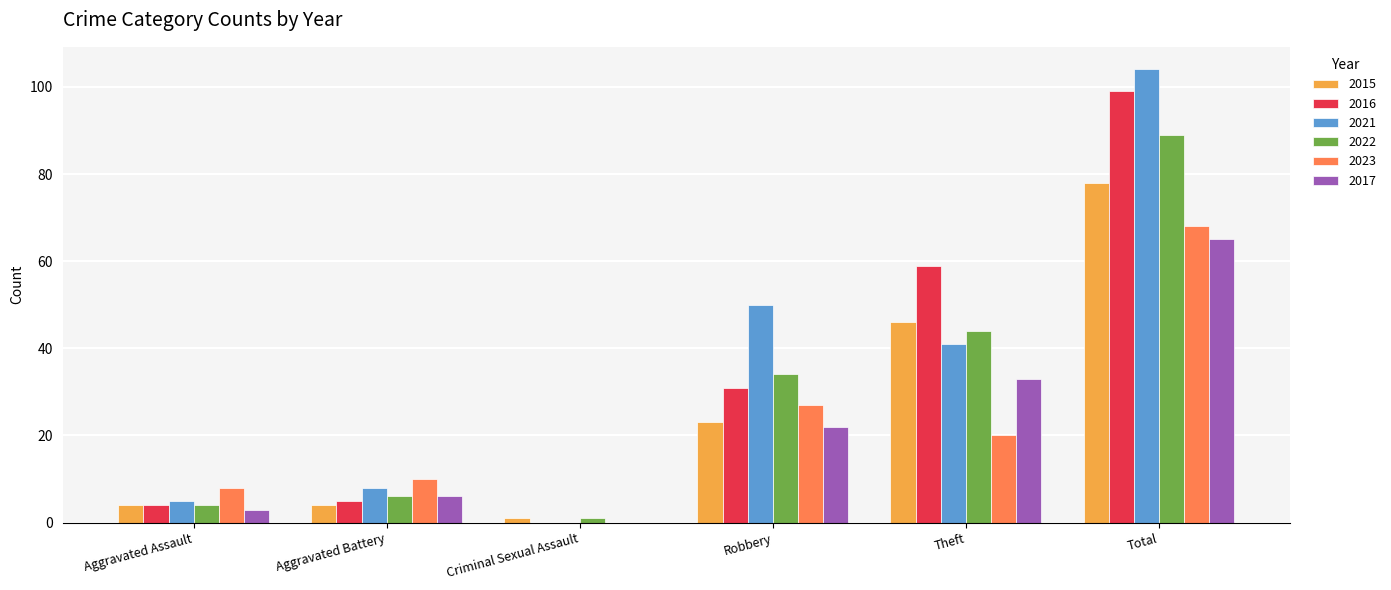

True or false: 2017 has a value of 3 at Aggravated Assault.

True